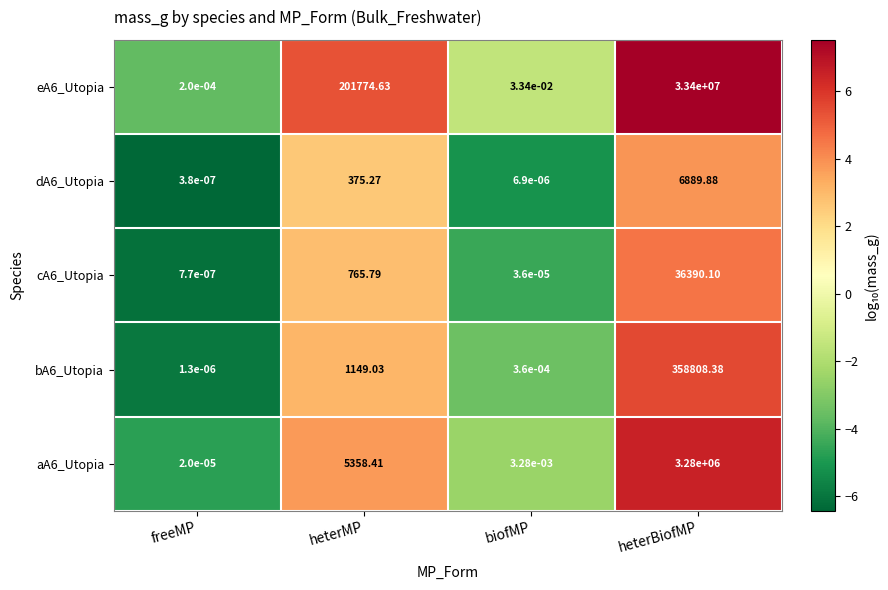

Rank the series by their maximum value, from highest to lowest.

eA6_Utopia, aA6_Utopia, bA6_Utopia, cA6_Utopia, dA6_Utopia